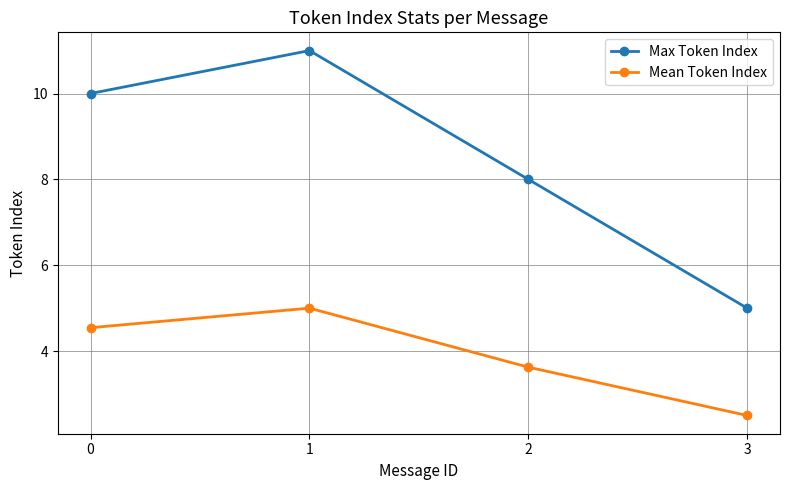

What is the value of the Max Token Index point at the 3rd from the left?

8.0